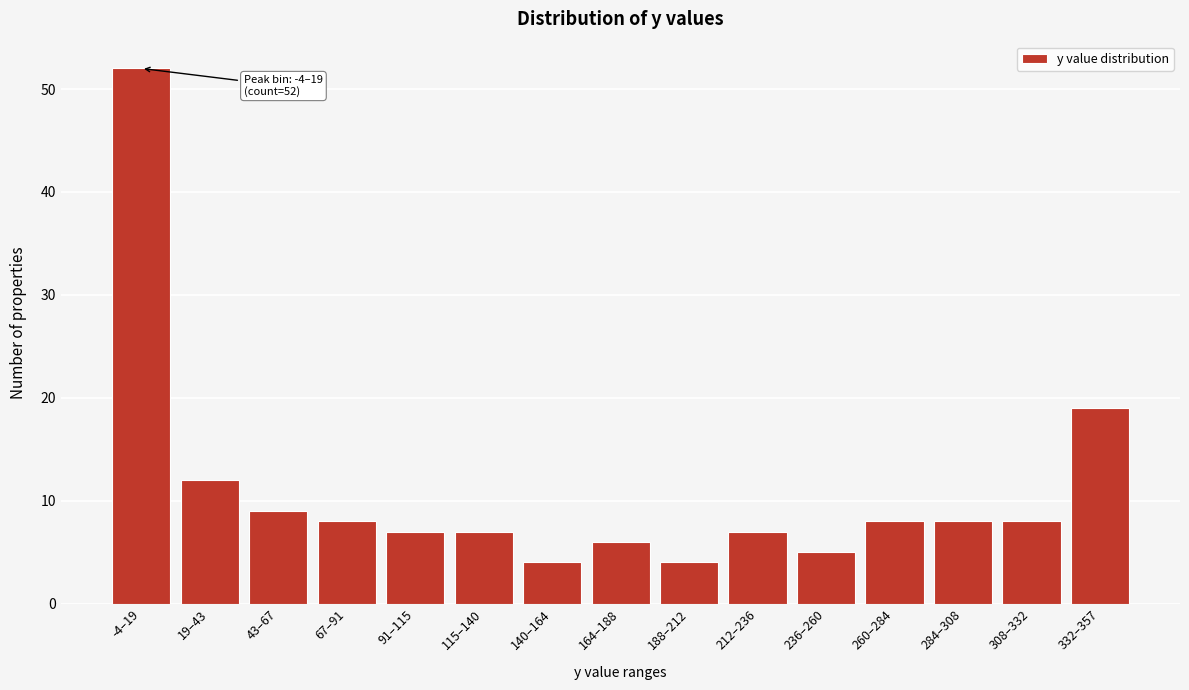

Reading left to right, what are all the values shown in this chart?

-4–19=52	19–43=12	43–67=9	67–91=8	91–115=7	115–140=7	140–164=4	164–188=6	188–212=4	212–236=7	236–260=5	260–284=8	284–308=8	308–332=8	332–357=19